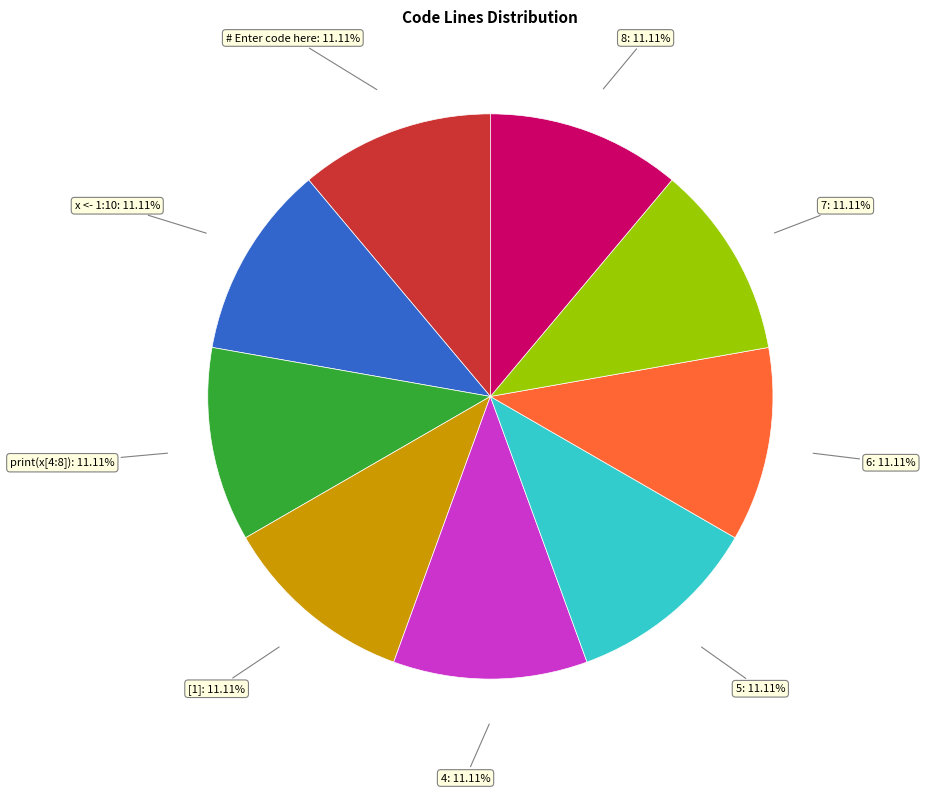

To the nearest percent, what is the combined percentage of # Enter code here and print(x[4:8])?

22%